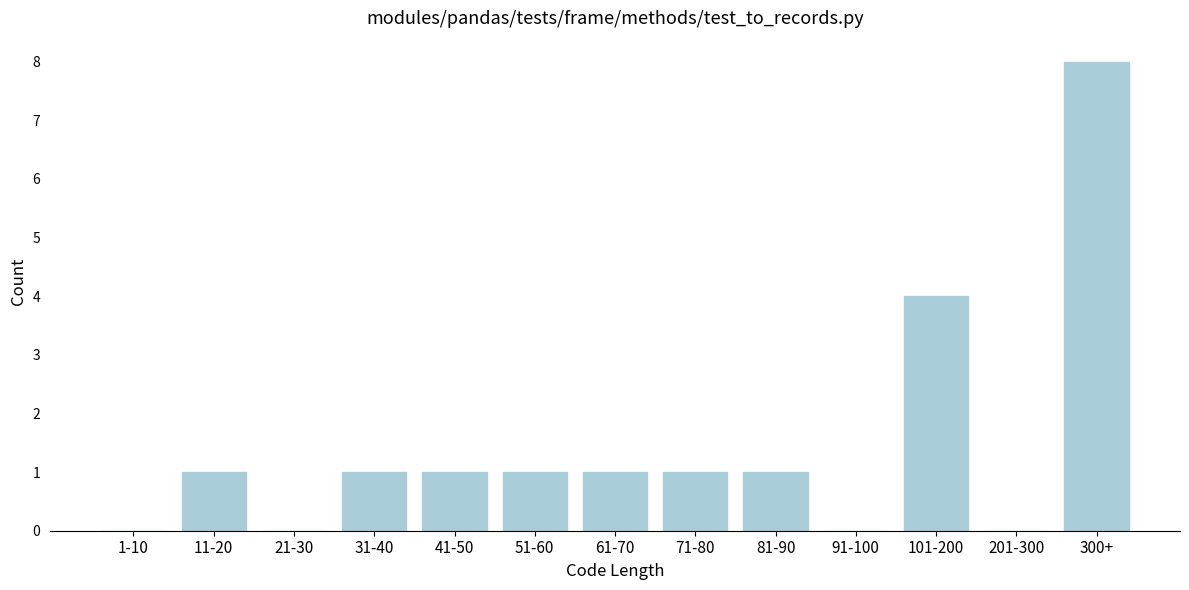

Reading left to right, list all the values displayed in this chart.

1-10=0	11-20=1	21-30=0	31-40=1	41-50=1	51-60=1	61-70=1	71-80=1	81-90=1	91-100=0	101-200=4	201-300=0	300+=8